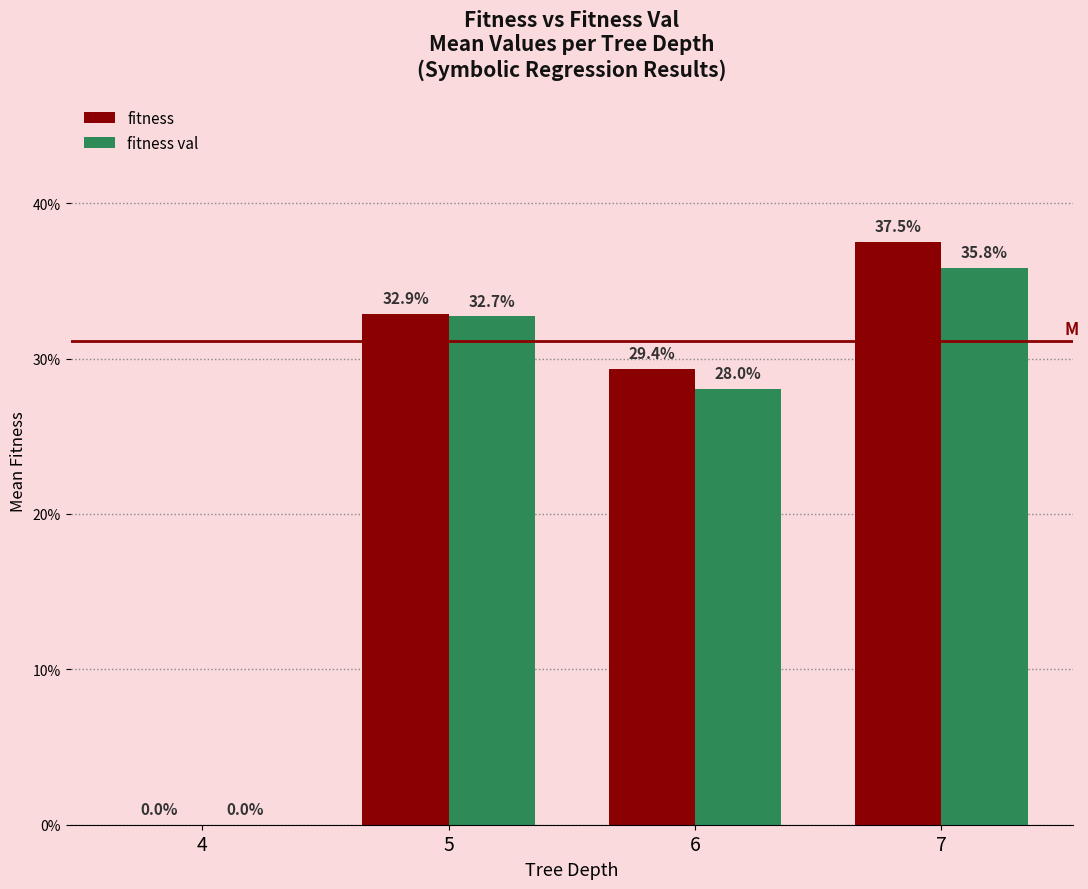

What are all the series names shown in the legend?

fitness, fitness val